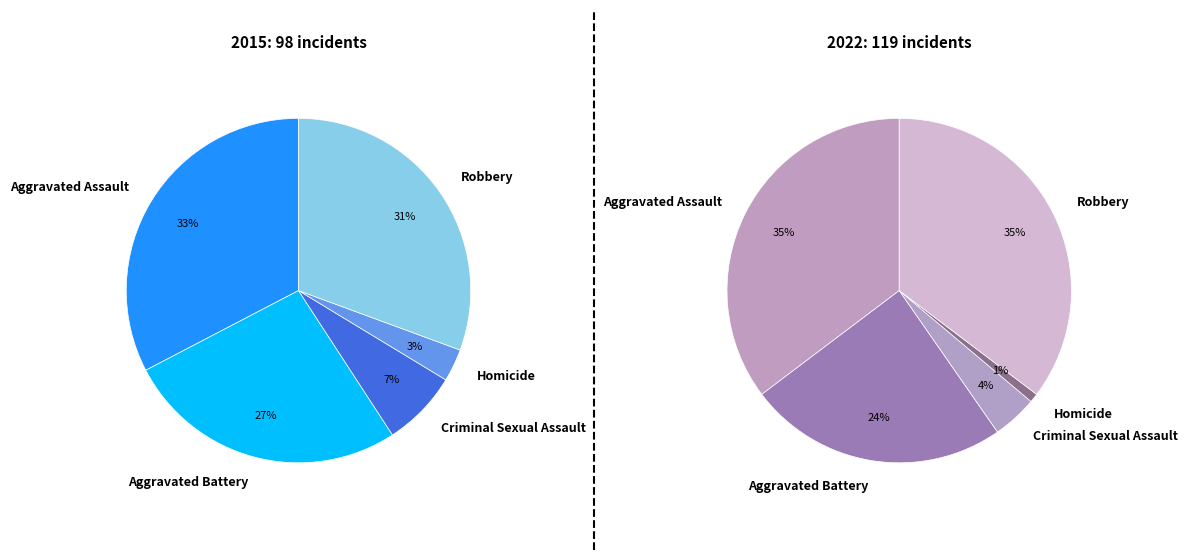

Does any single category account for the majority?

No